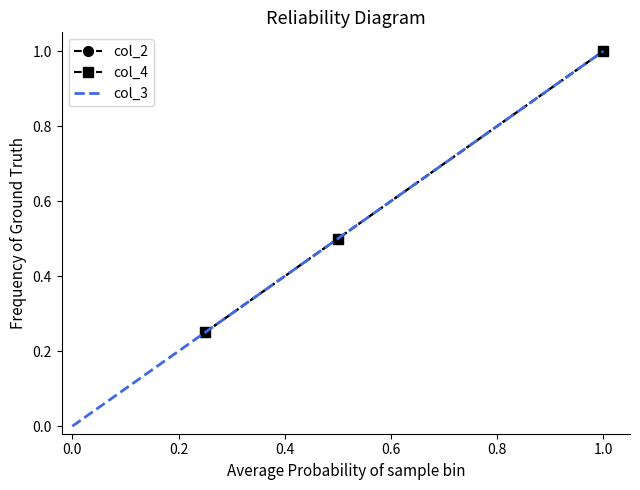

Is the value of col_4 at 2 greater than the value of col_2 at 4?

No